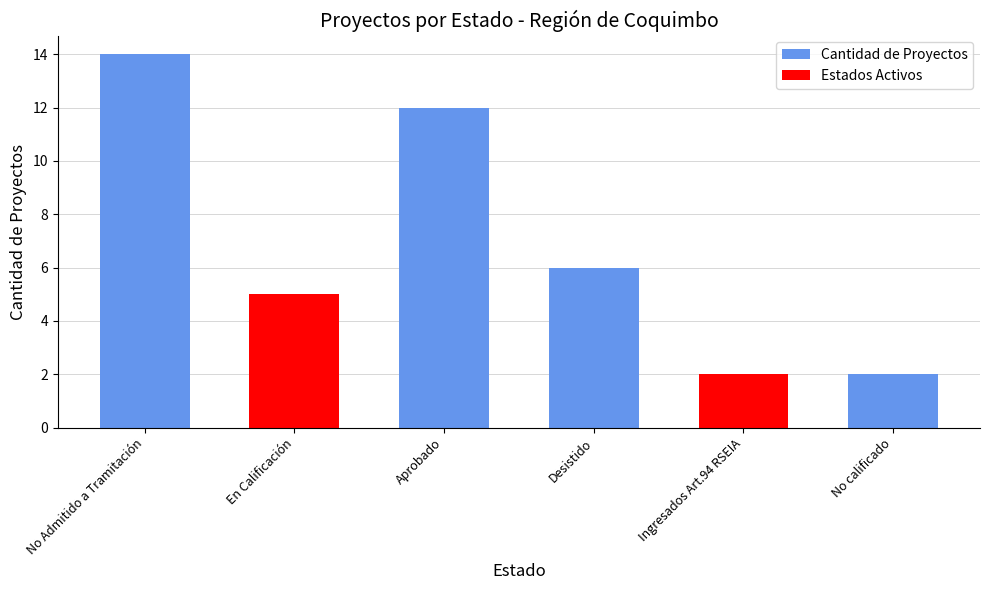

Between Aprobado and No calificado, which is larger?

Aprobado